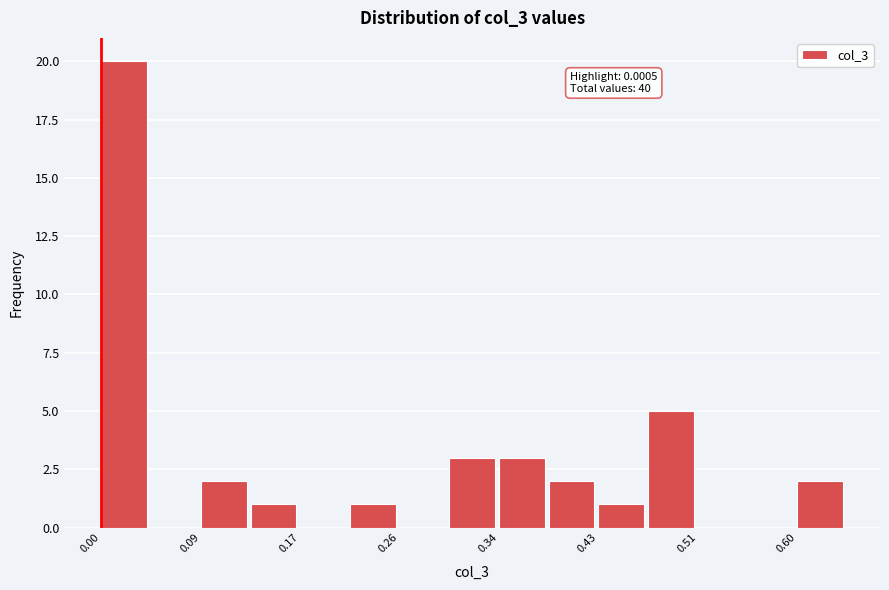

Which range on the x-axis has the tallest bar?

0.00 to 0.04